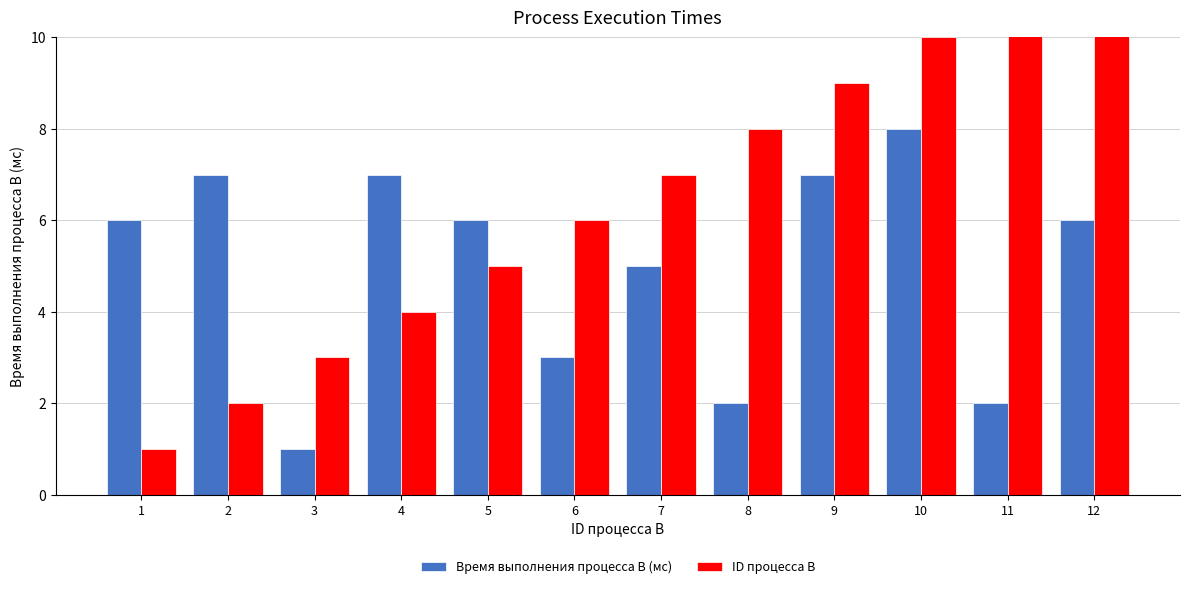

True or false: ID процесса B has a value of 2 at 9.

False